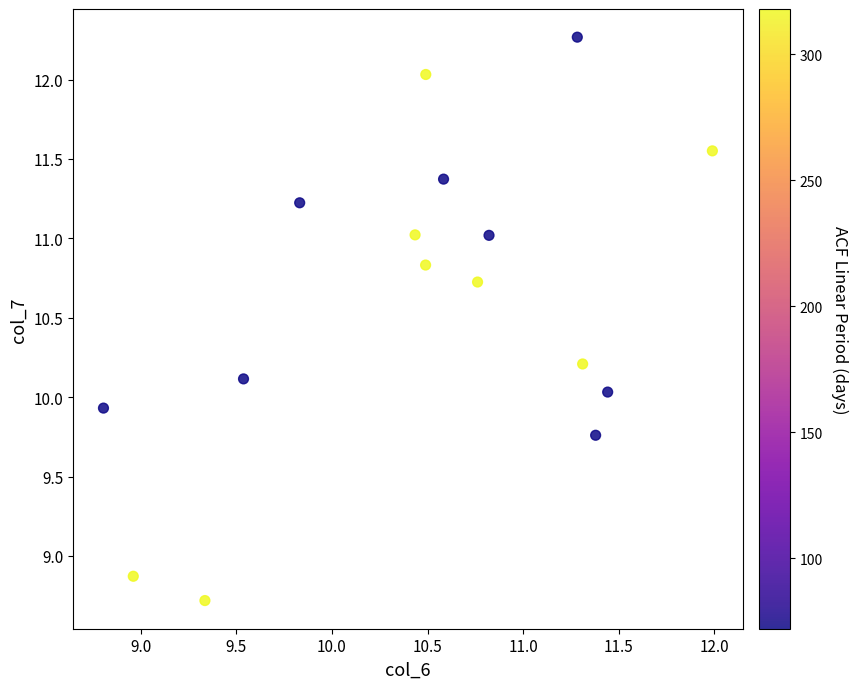

What is the range of Y values (max minus min)?

3.5